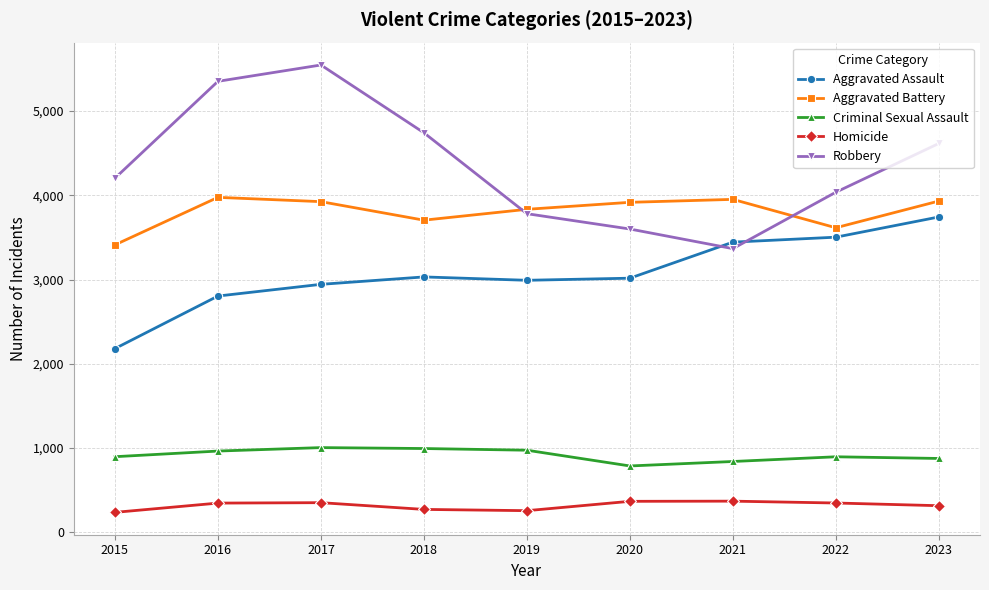

What is the average value of the Robbery series?

4361